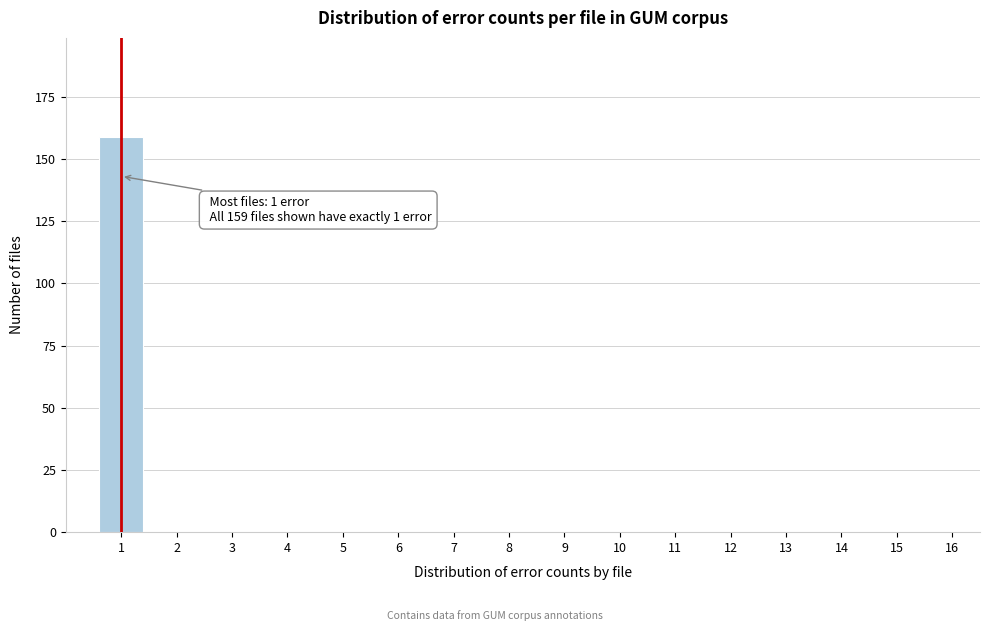

Over which range of the x-axis is the bar tallest?

0.5 to 1.5